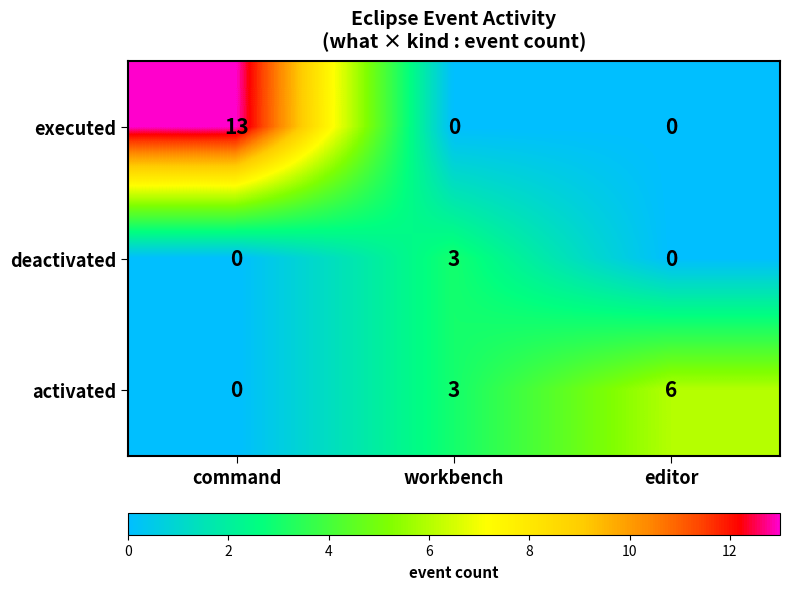

What is the maximum value shown in the chart?

13